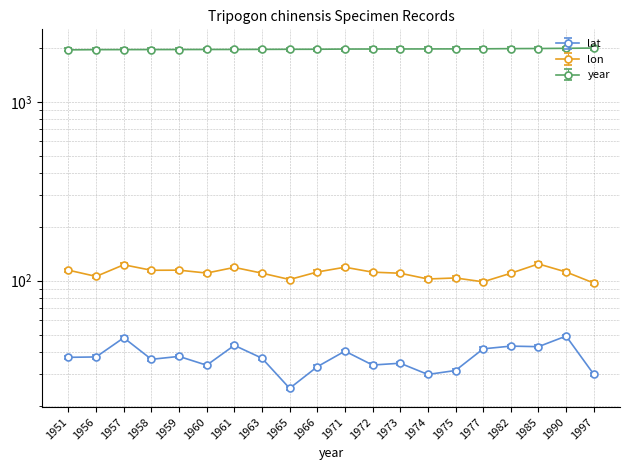

At which label does year first exceed 1971?

1972